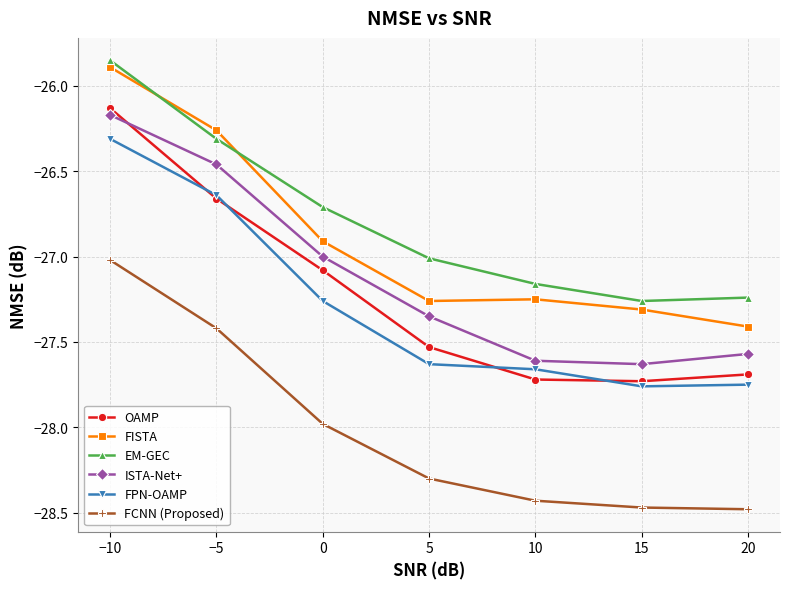

What is the sum of all FISTA values?

-188.3